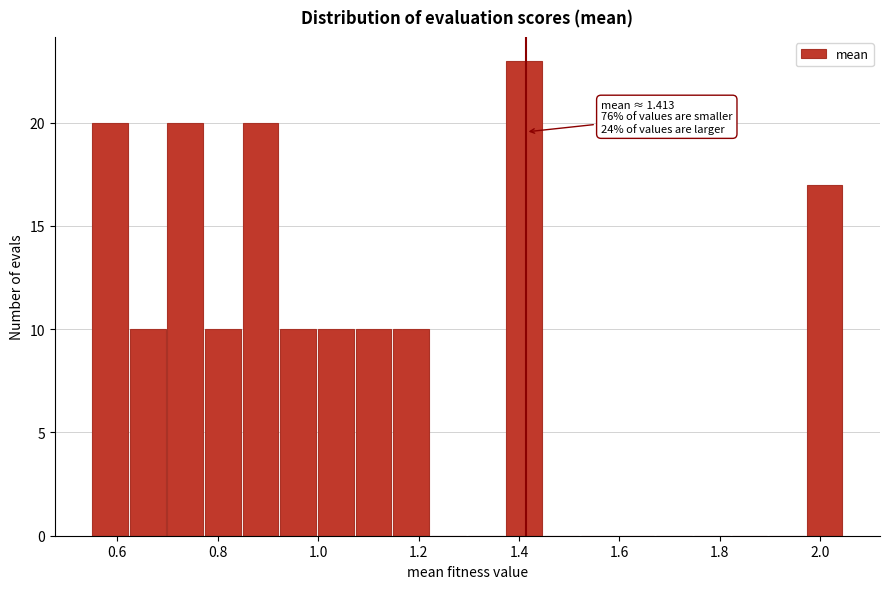

Read against the x-axis, roughly where is the centre of the tallest bar?

1.40